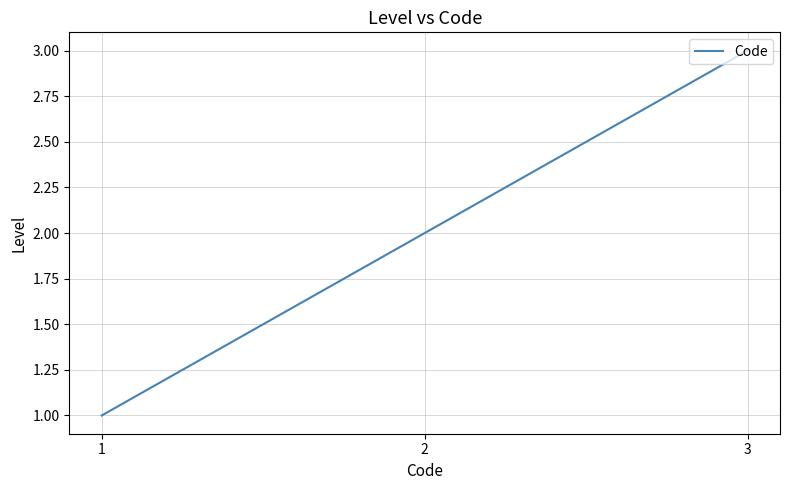

Rank the categories by value from lowest to highest.

1, 2, 3